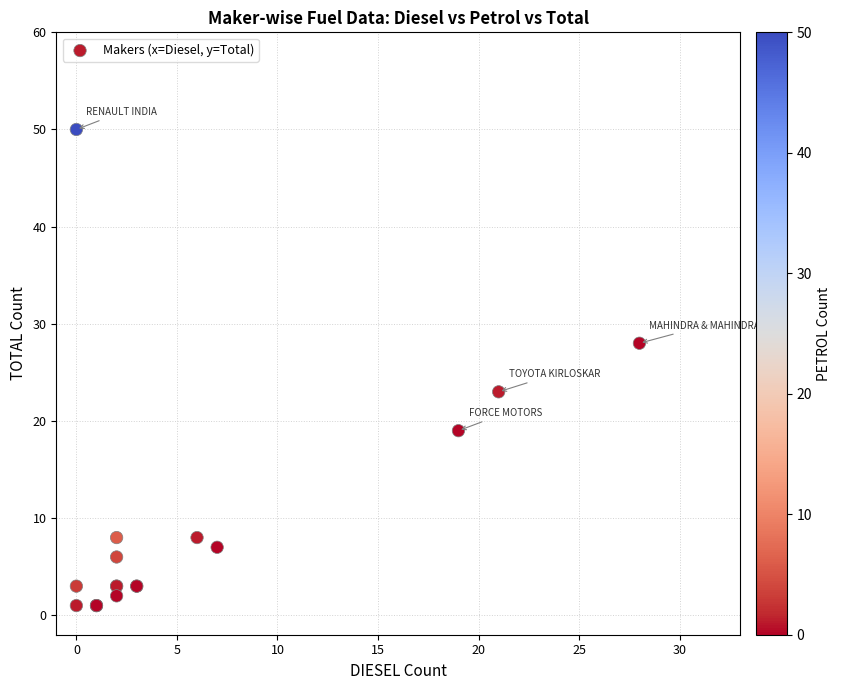

What Y value in the scatter plot is closest to 25?

23